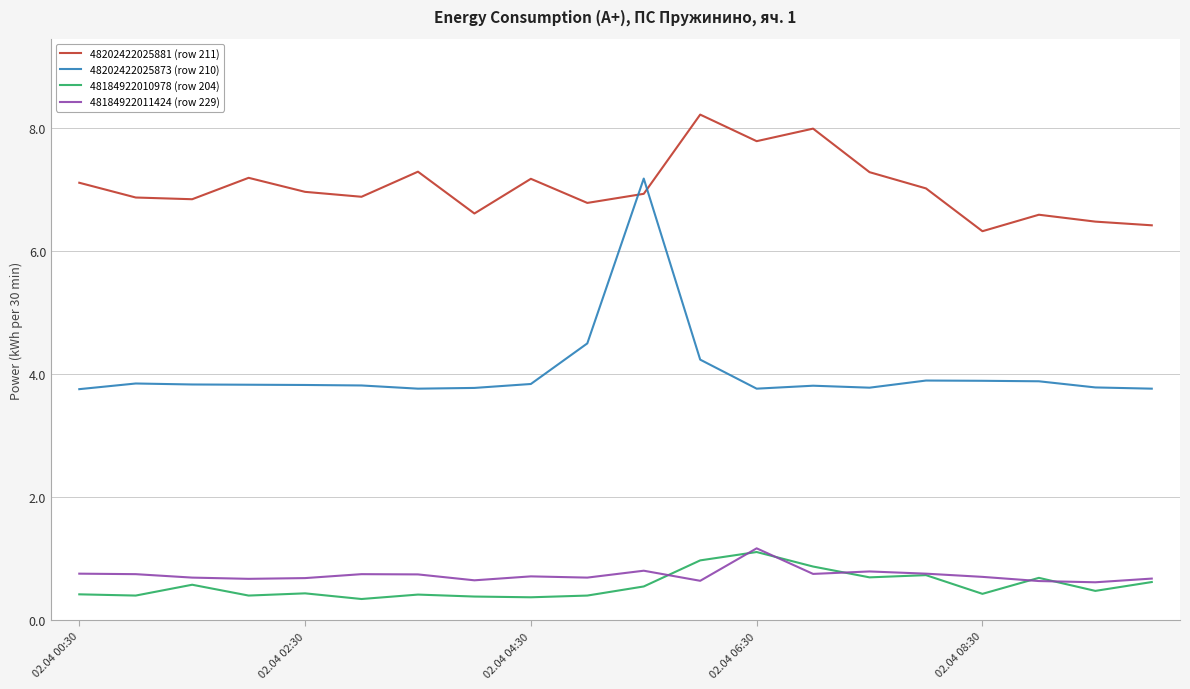

Which series has the largest total across all categories?

48202422025881 (row 211)